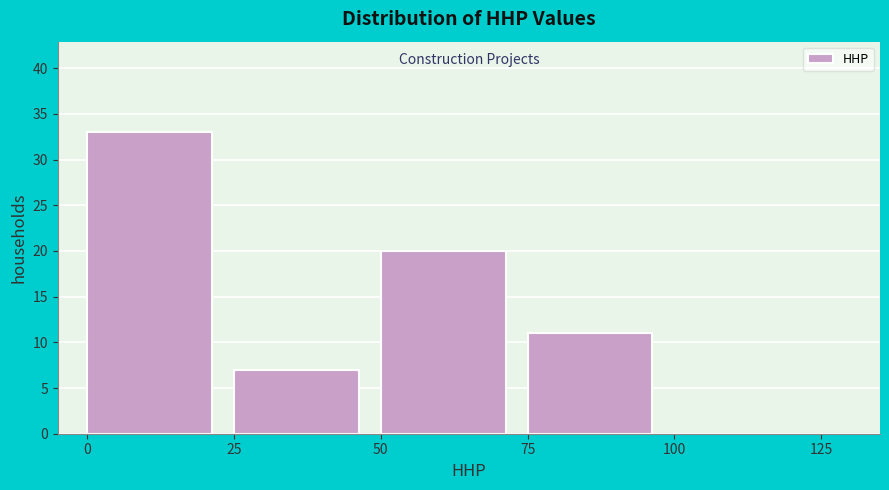

Reading left to right, list every bar in this chart as the range it spans on the x-axis followed by its height. The values are not printed on the chart, so give them approximately, as read against the axis.

0 to 25: 33
25 to 50: 7
50 to 75: 20
75 to 100: 11
100 to 125: 0